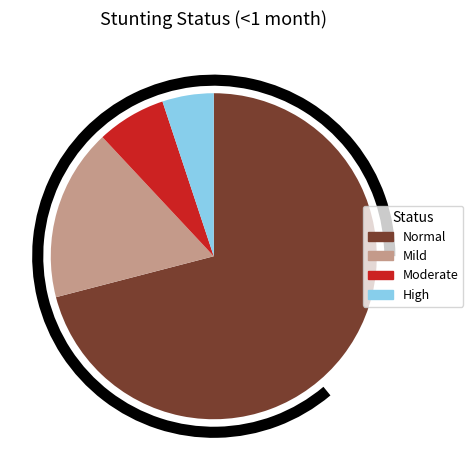

Is it true that Moderate is 17% of the pie?

False